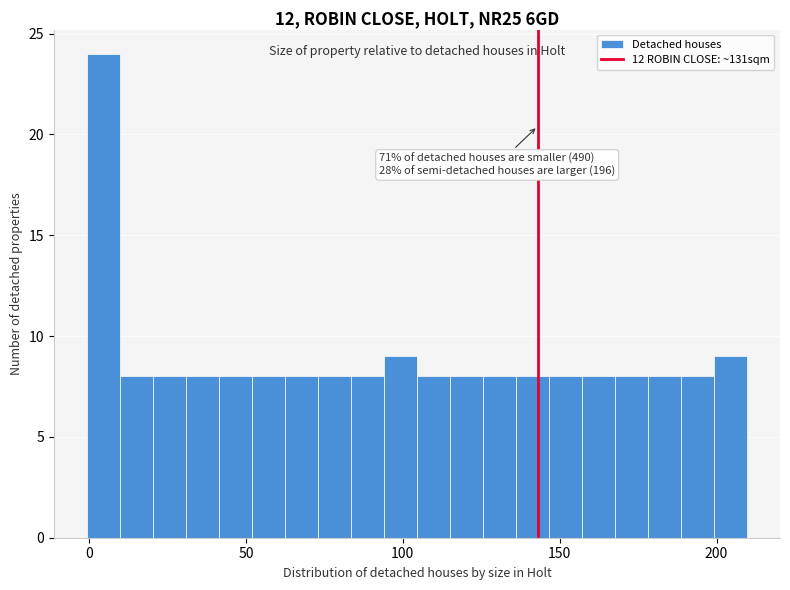

Around what value on the x-axis is the tallest bar? Give the approximate position of its centre, as read against the axis.

5